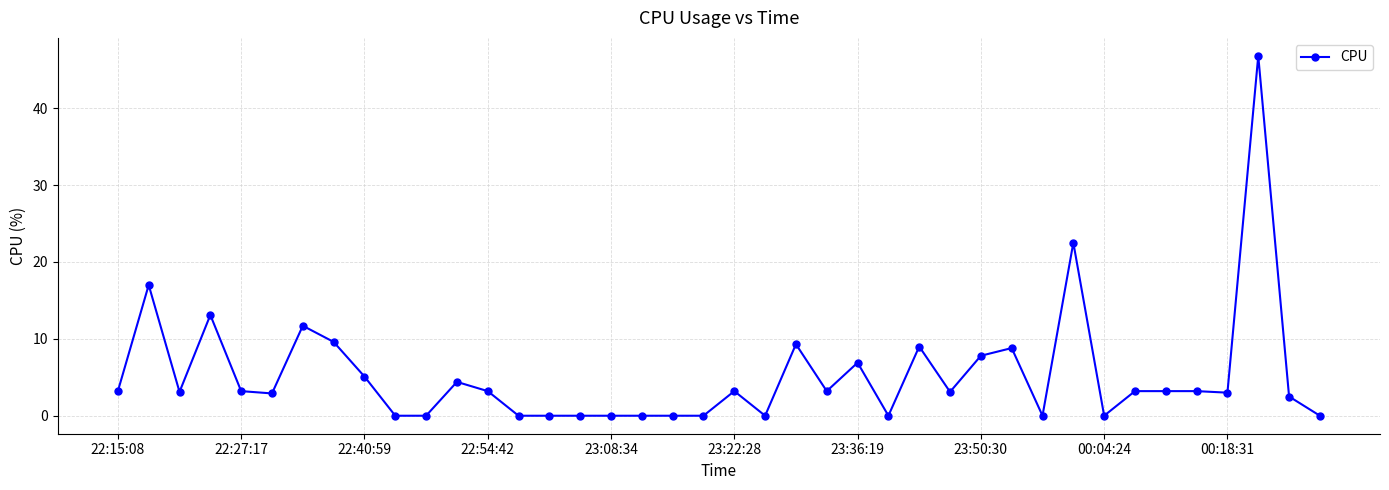

What is the maximum value shown in the chart?

46.8